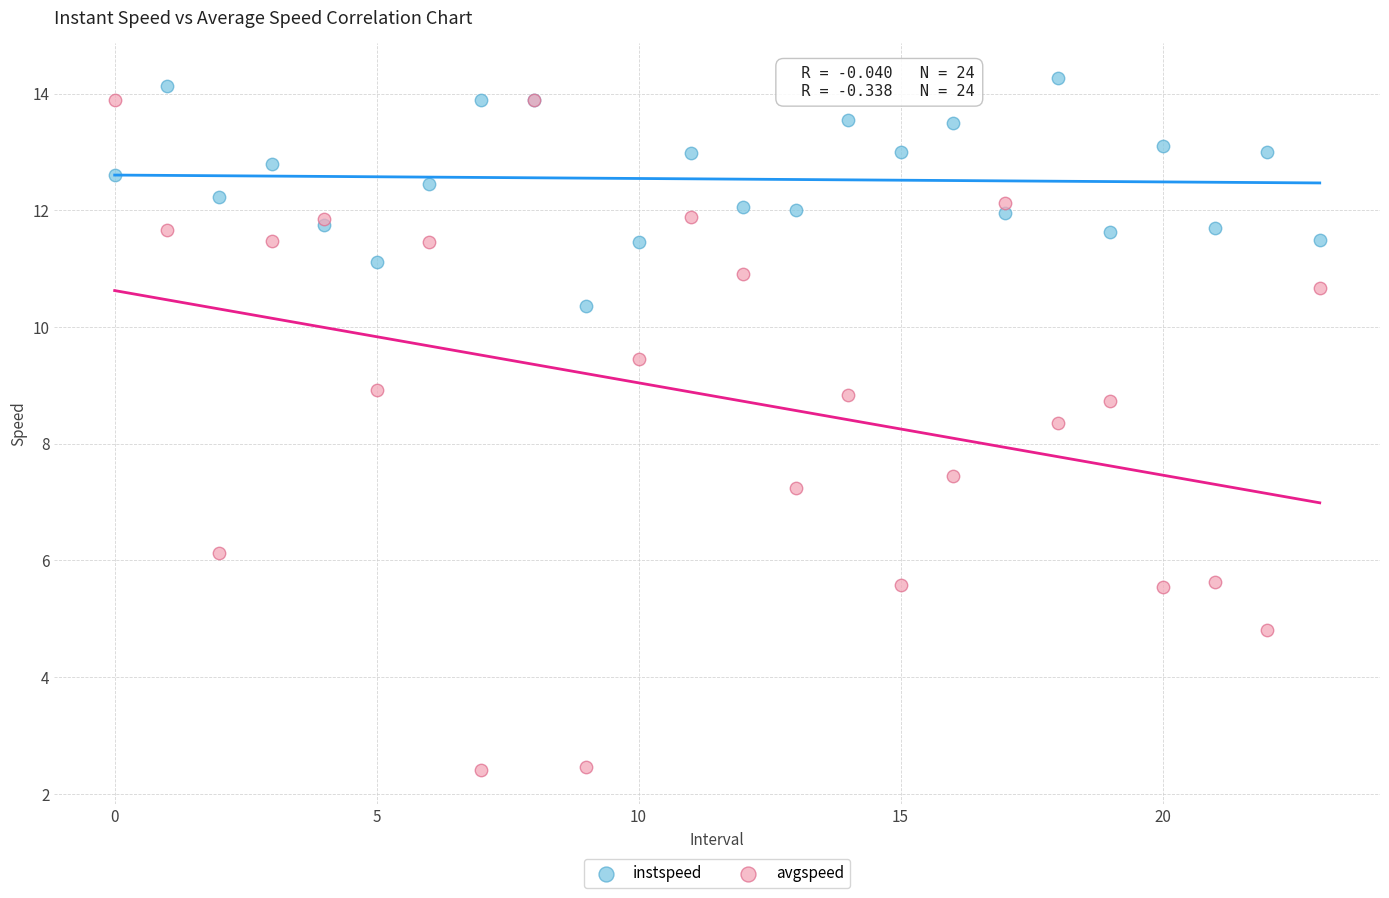

Which series contains the lowest Y value?

avgspeed